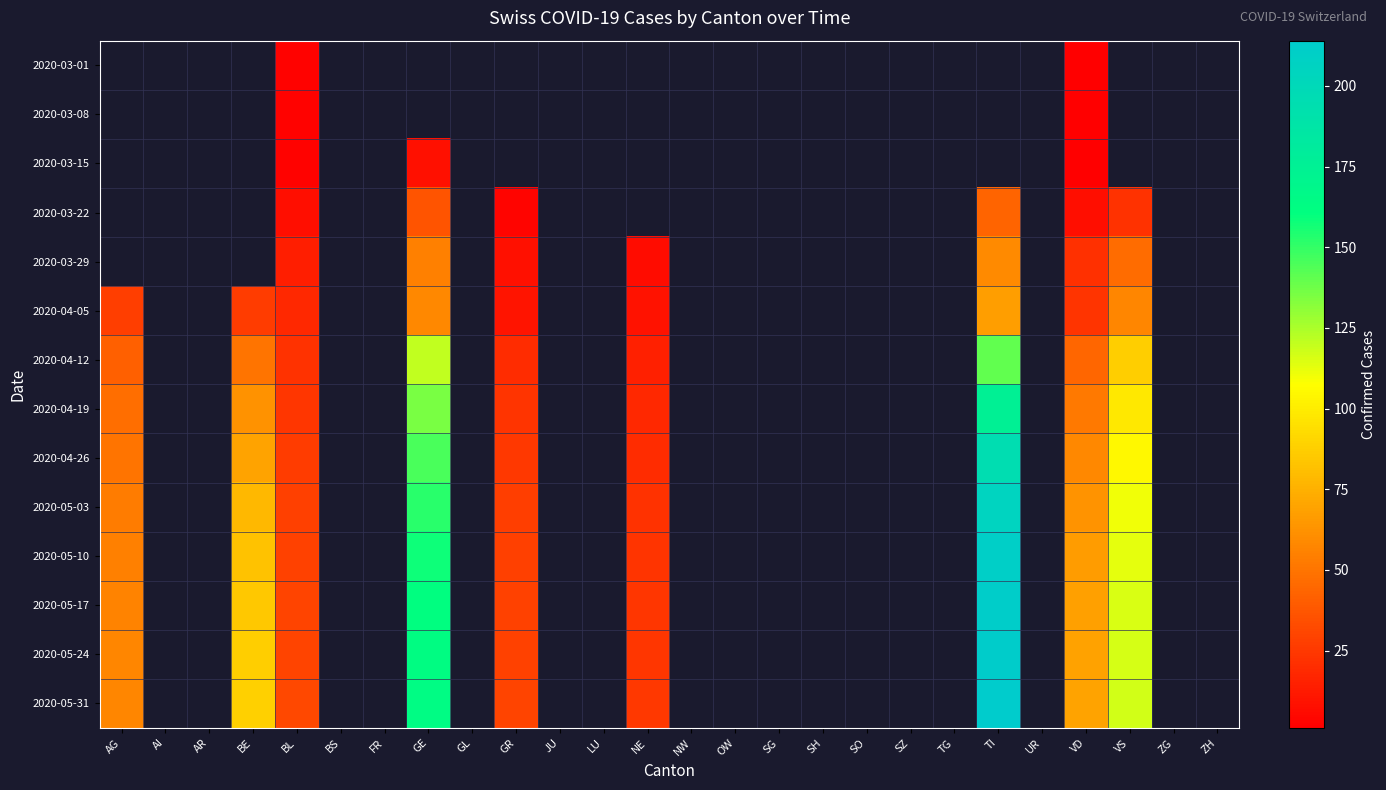

Rank the series at TI from highest to lowest value.

2020-05-31, 2020-05-24, 2020-05-17, 2020-05-10, 2020-05-03, 2020-04-26, 2020-04-19, 2020-04-12, 2020-04-05, 2020-03-29, 2020-03-01, 2020-03-08, 2020-03-15, 2020-03-22